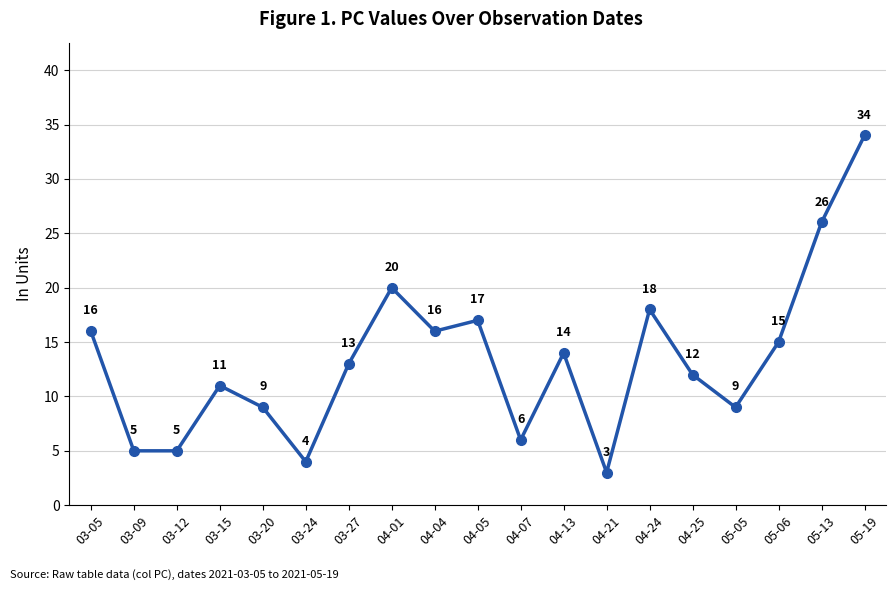

What is the label of the 12th point from the right?

04-01